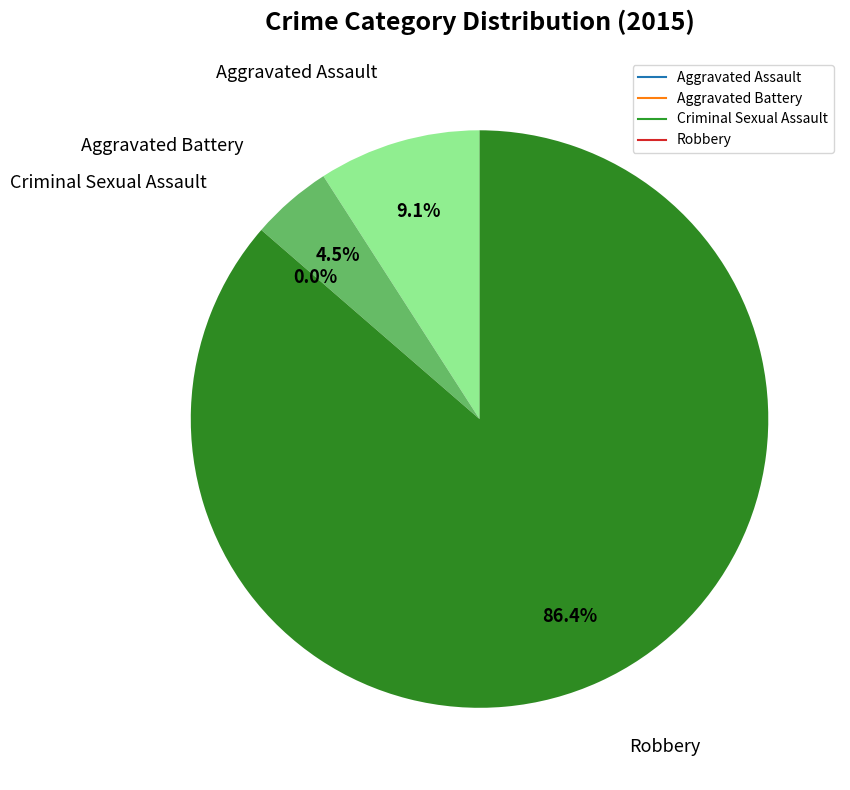

Rank the categories by value from lowest to highest.

Criminal Sexual Assault, Aggravated Battery, Aggravated Assault, Robbery